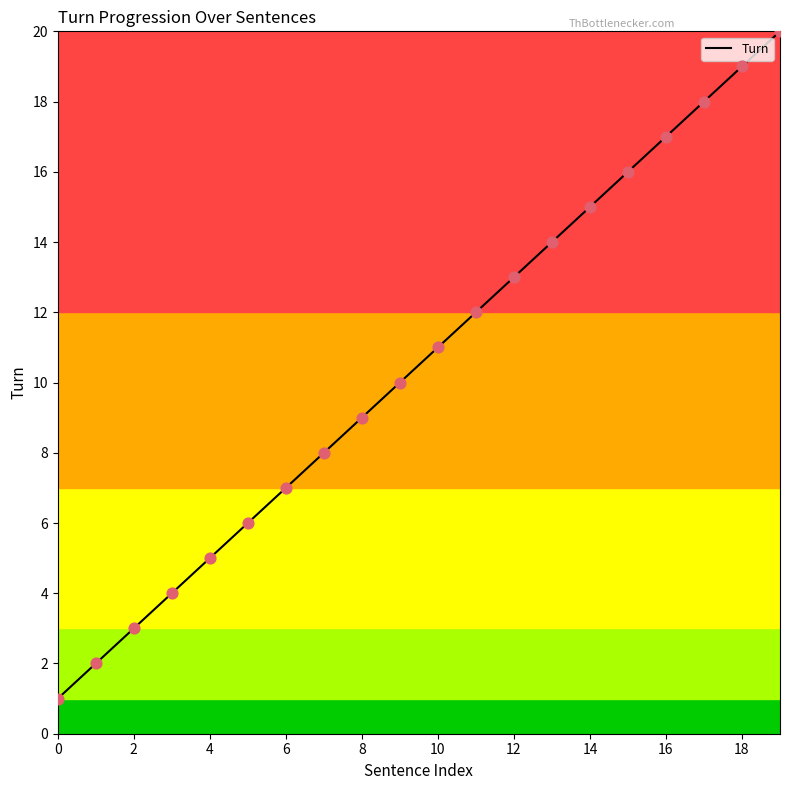

What is the greatest value displayed?

20